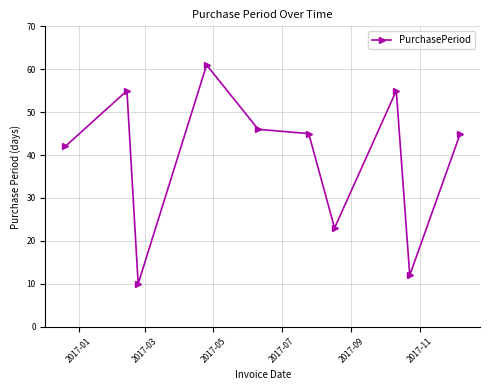

Count the values in the range 23 to 55.

7